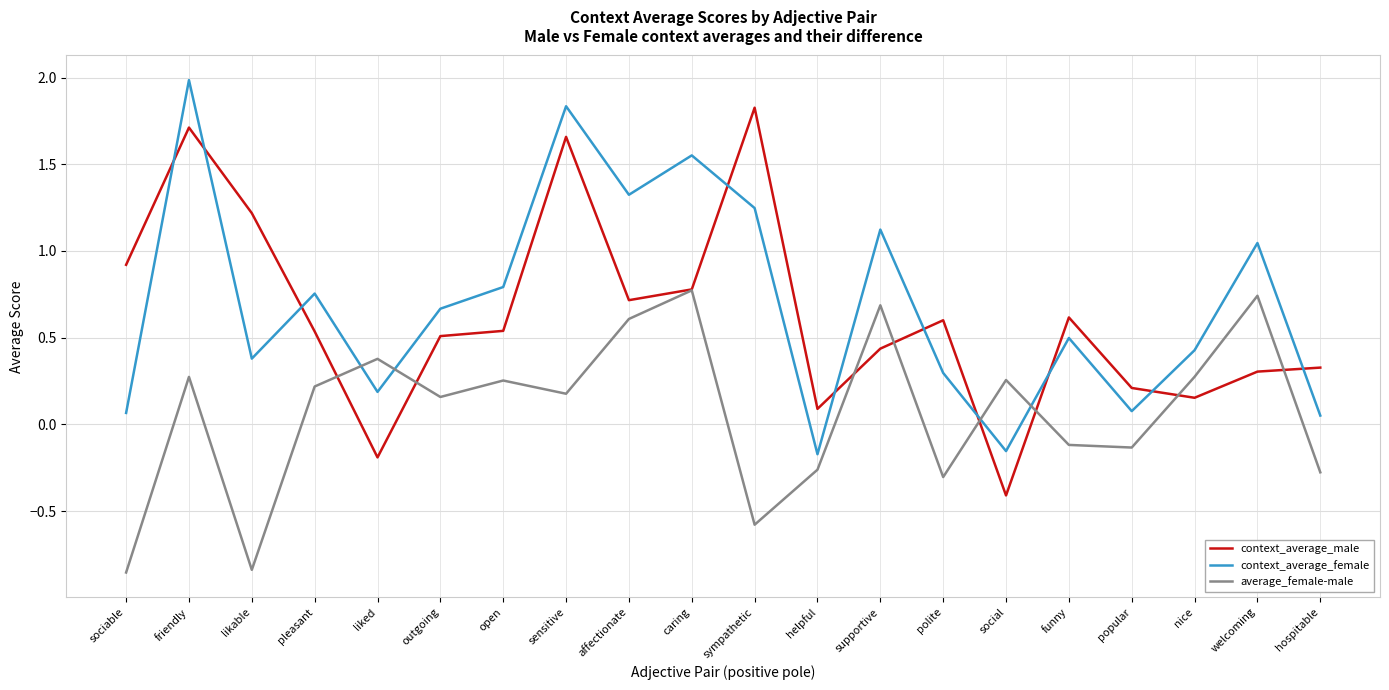

What position from the right is caring?

11